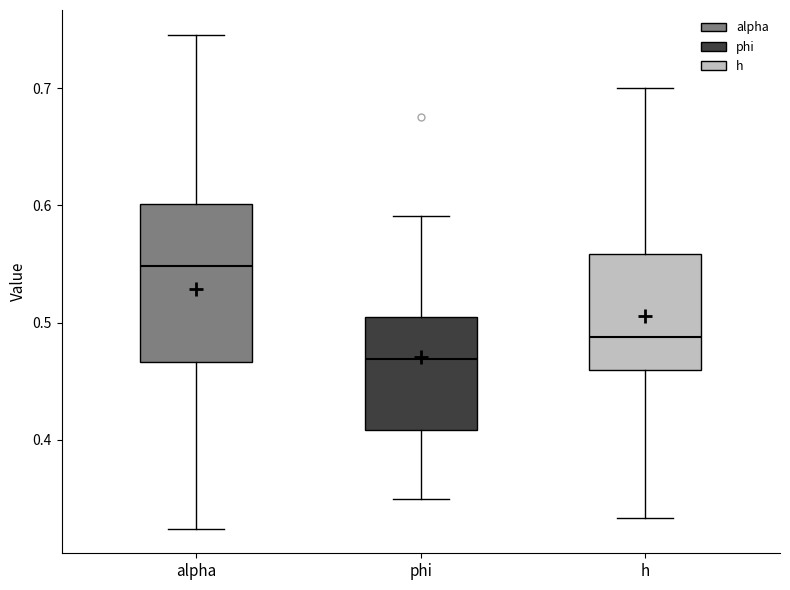

Comparing the boxes themselves (not the whiskers), which one is the tallest?

alpha